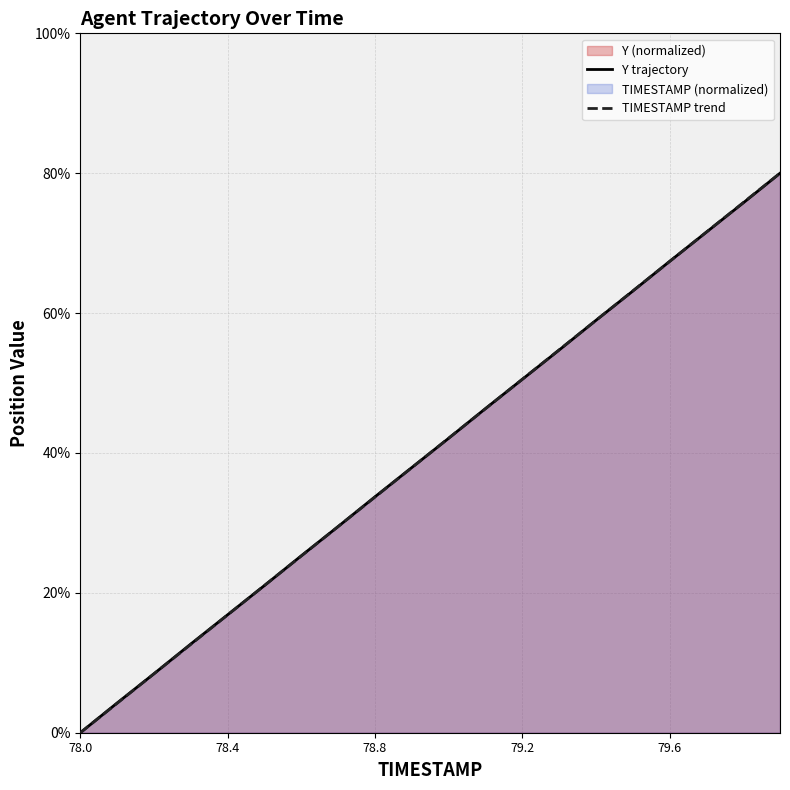

What is the total value across all series at 78.1?

8.5